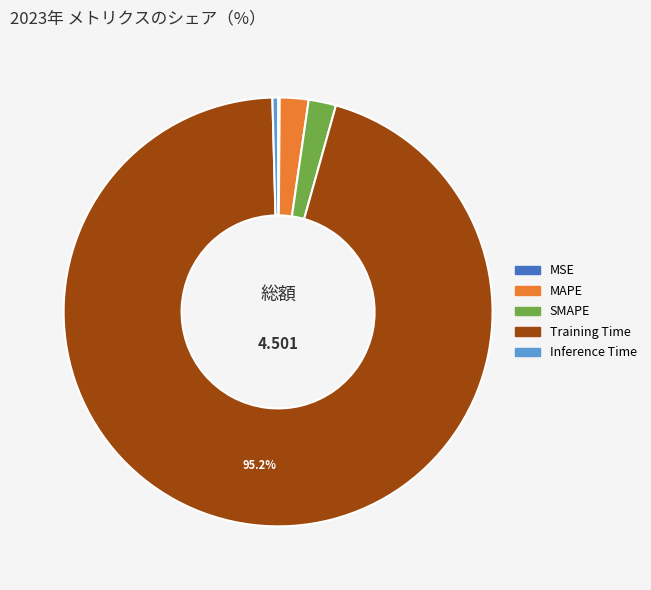

To the nearest percent, what is the combined percentage of SMAPE and MAPE?

4%